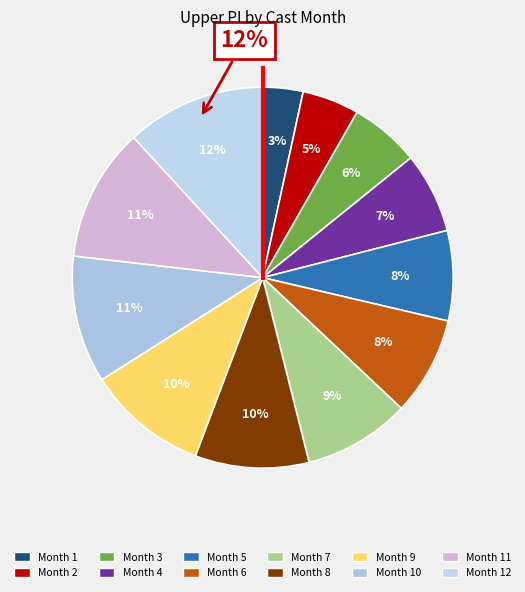

Approximately how many times larger is the value at 6 compared to 12?

0.7